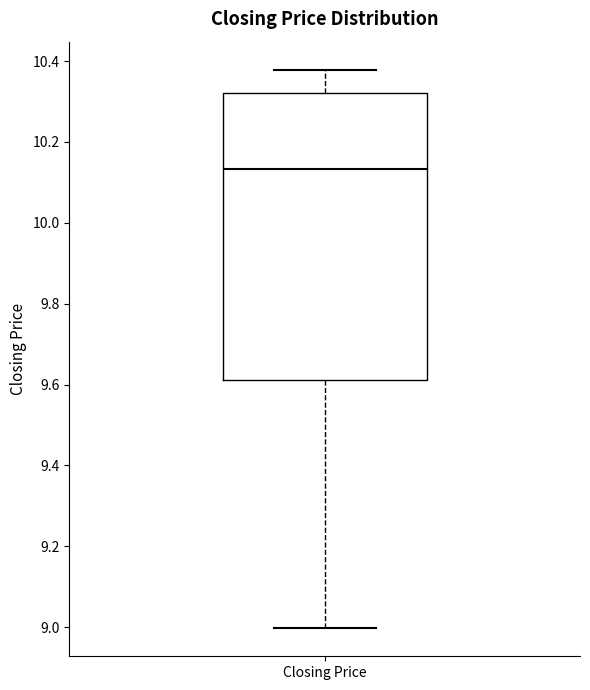

Read this box plot against the y-axis: the position of the median line, the range covered by the box, and the ends of both whiskers. The values are not printed on the chart, so give them approximately, as read against the axis.

median 10.14, box 9.62 to 10.32, whiskers 9.00 to 10.38